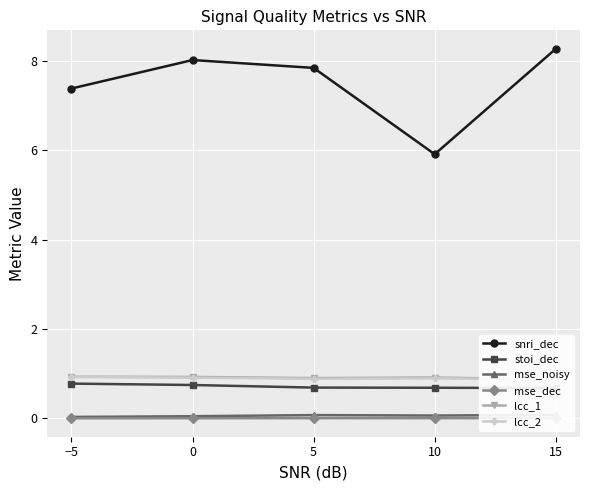

What position from the right is 5?

3